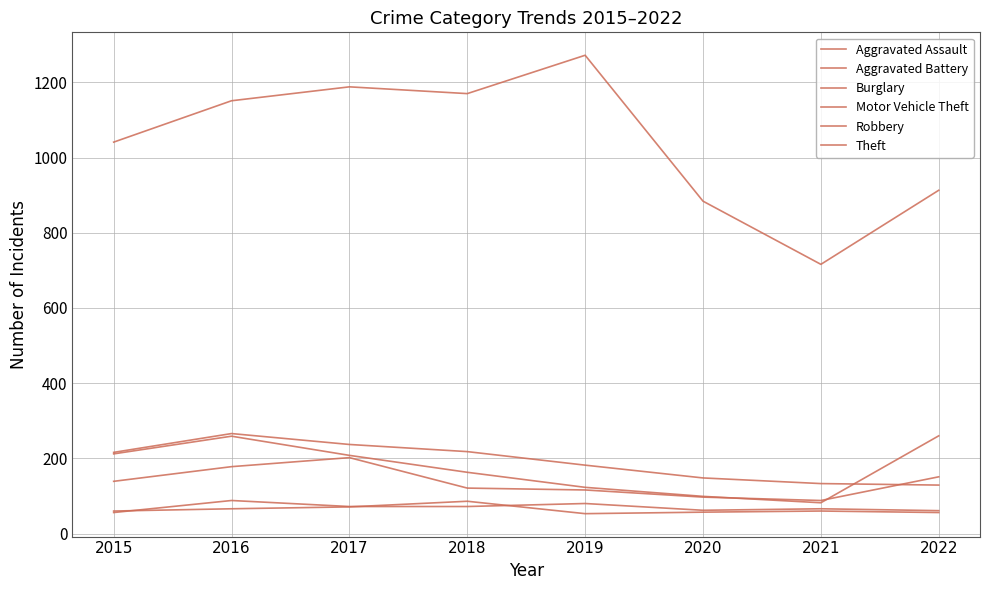

How many values in the Aggravated Battery series are below 60?

3